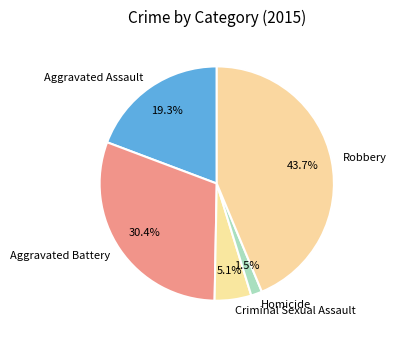

Combined, do Aggravated Assault and Homicide account for over 50%?

No